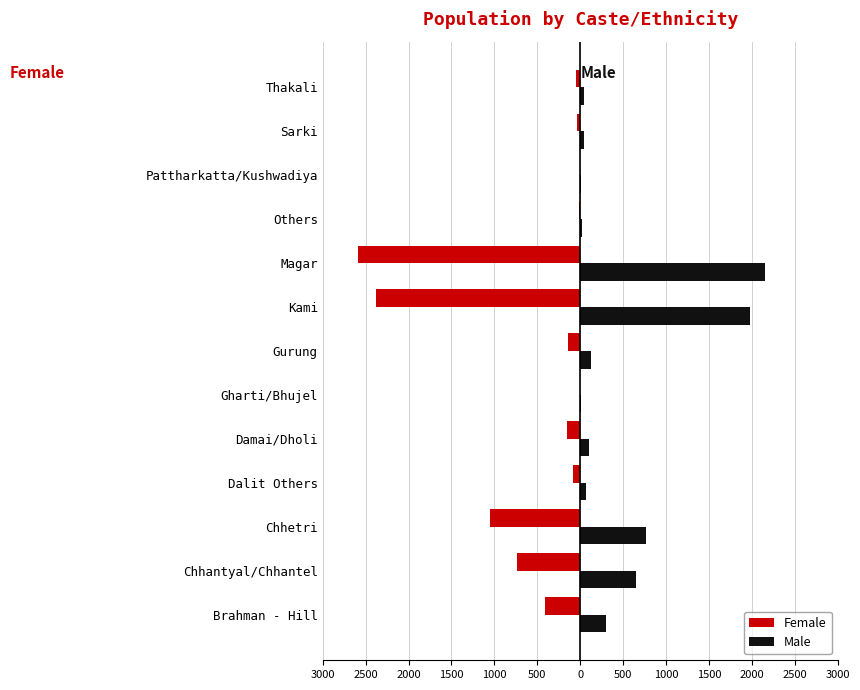

Rank the series by their average value, from highest to lowest.

Male, Female